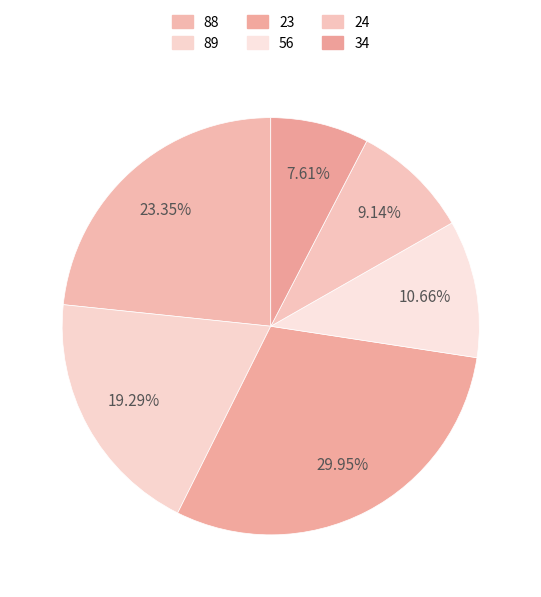

What is the change in value from 23 to 24?

-41